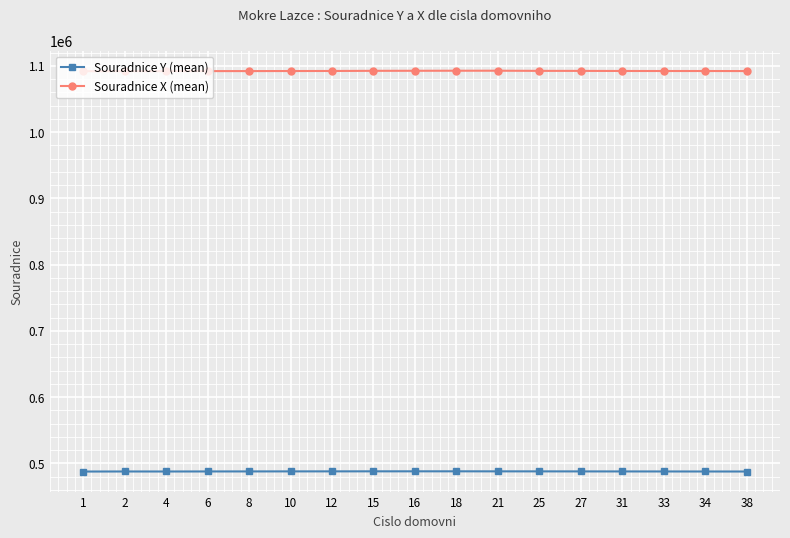

What is the average value of the Souradnice Y (mean) series?

487972.0